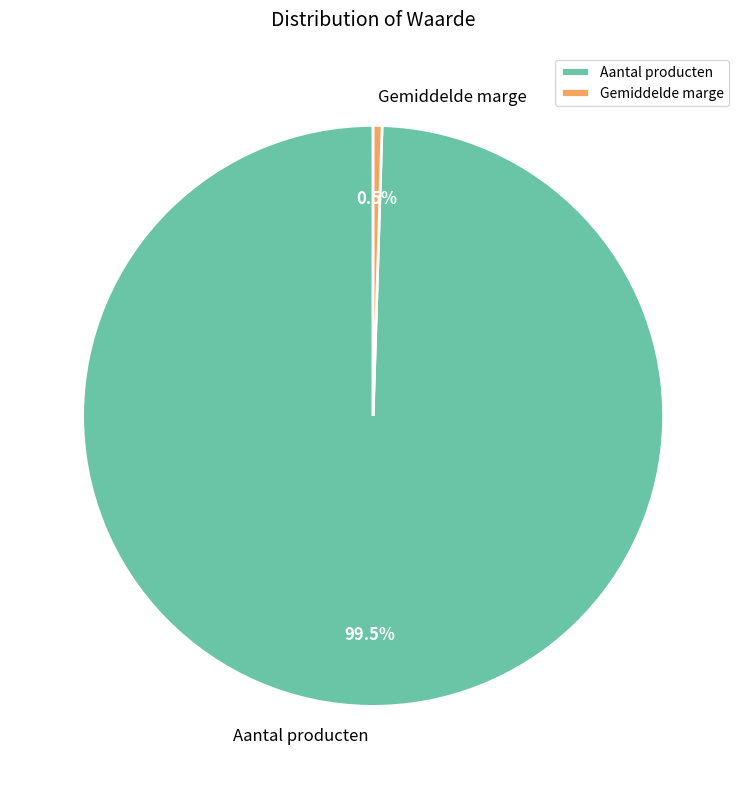

Which slice represents more than half of the pie?

Aantal producten